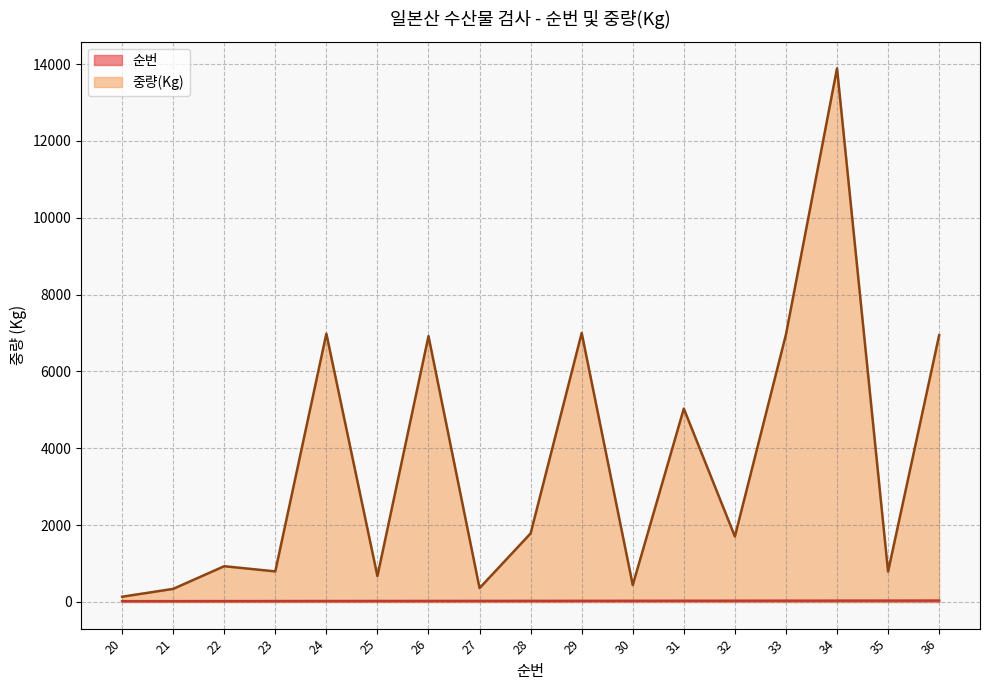

List the series in order of their peak value, highest first.

중량(Kg), 순번